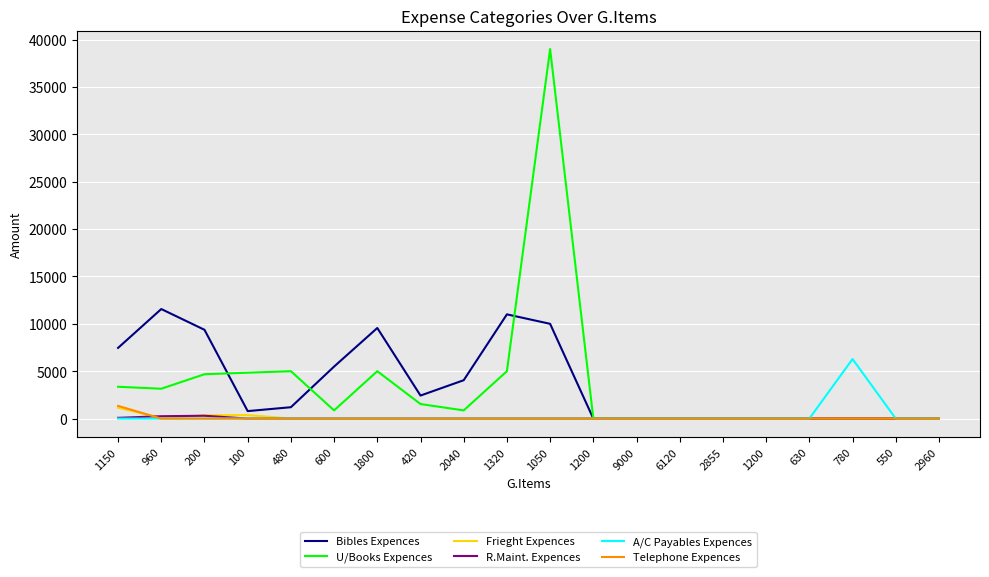

The value of Bibles Expences at 2040 is 4050. True or false?

True